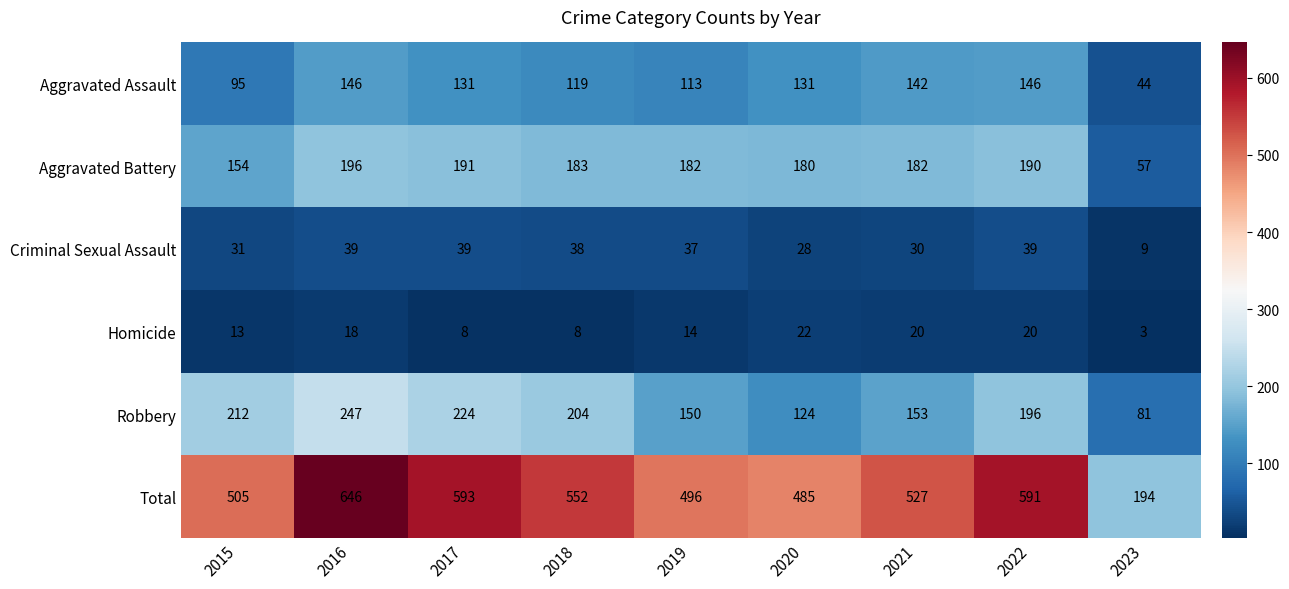

True or false: Aggravated Assault has a value of 37 at 2018.

False